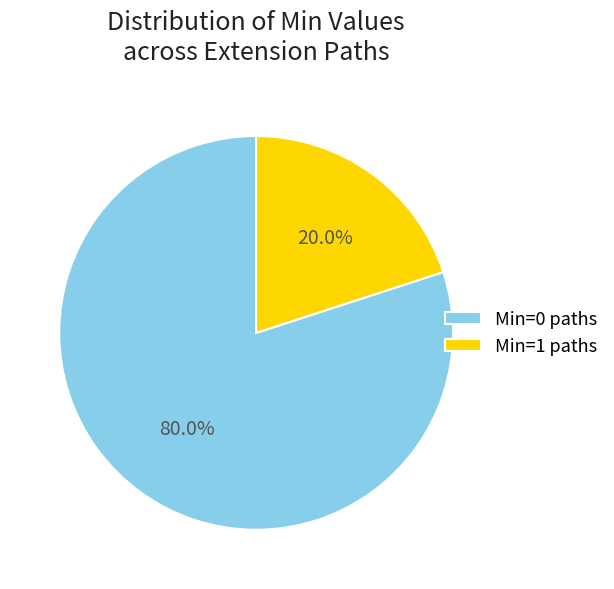

What percentage do Min=1 paths and Min=0 paths together represent?

100.0%